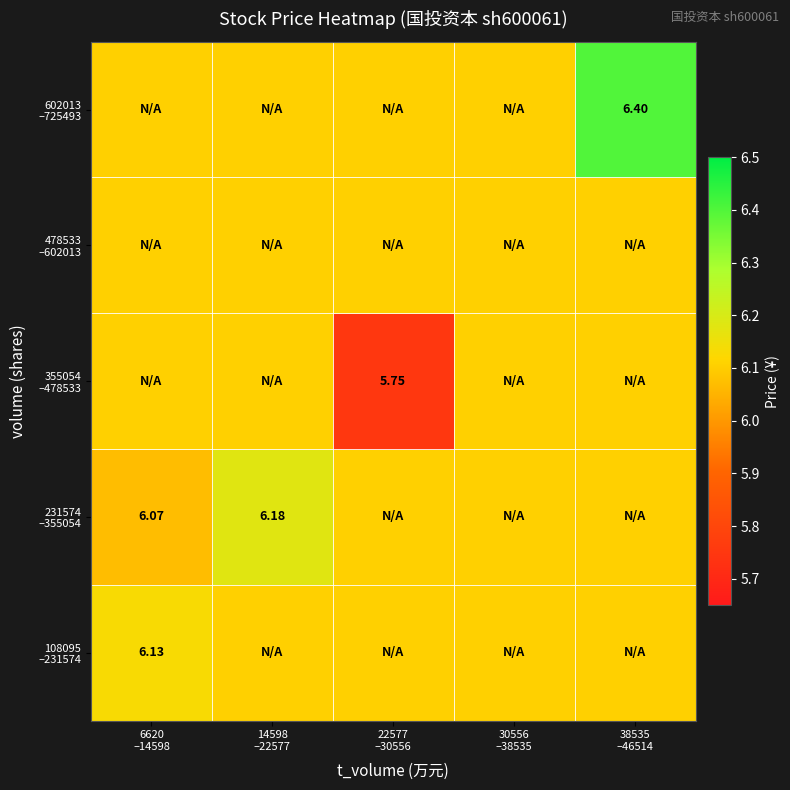

What is the lowest value of the 108095 –231574 series?

6.1